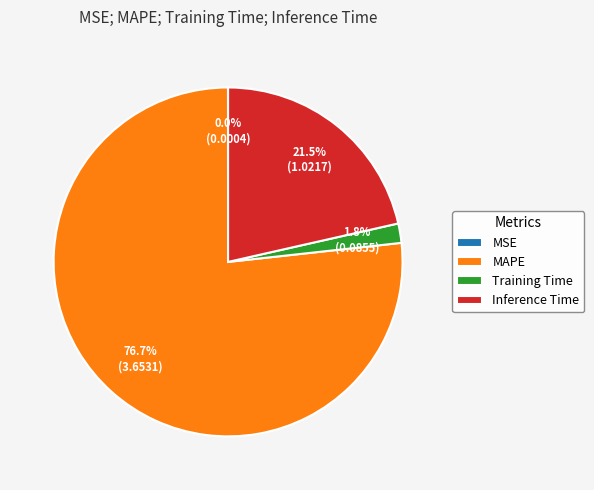

What percentage is the Training Time slice, to the nearest percent?

2%